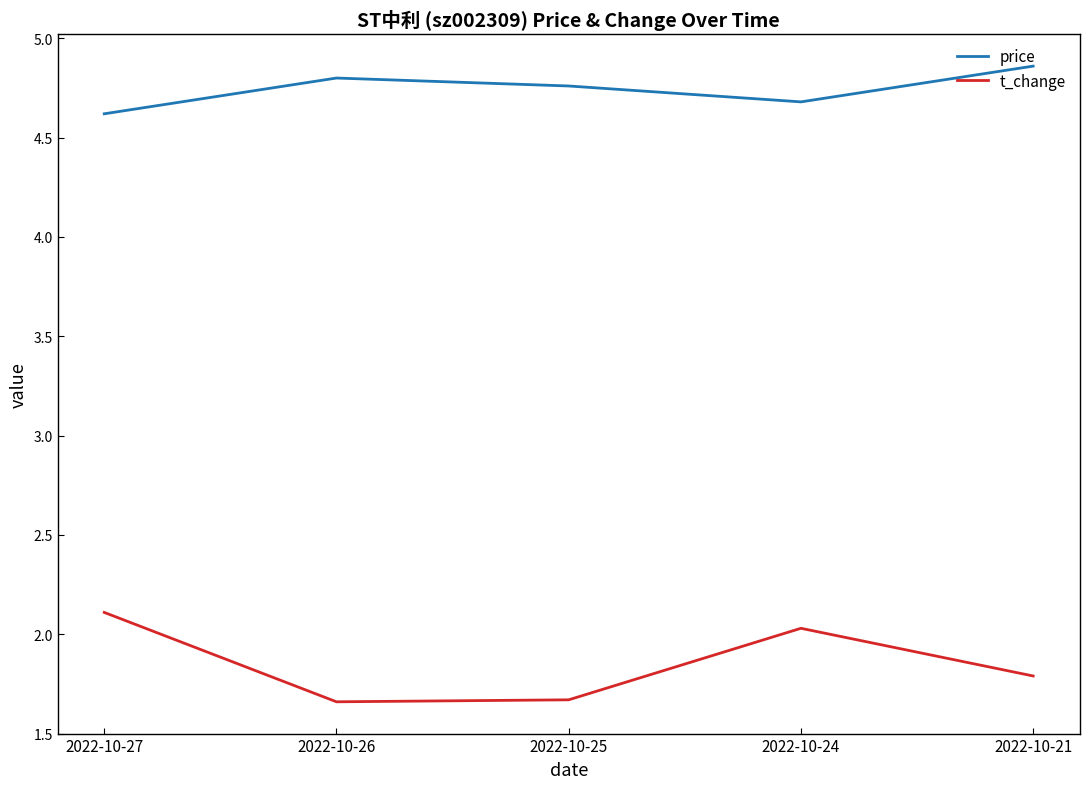

In price, how many points are higher than both neighbors (excluding endpoints)?

1